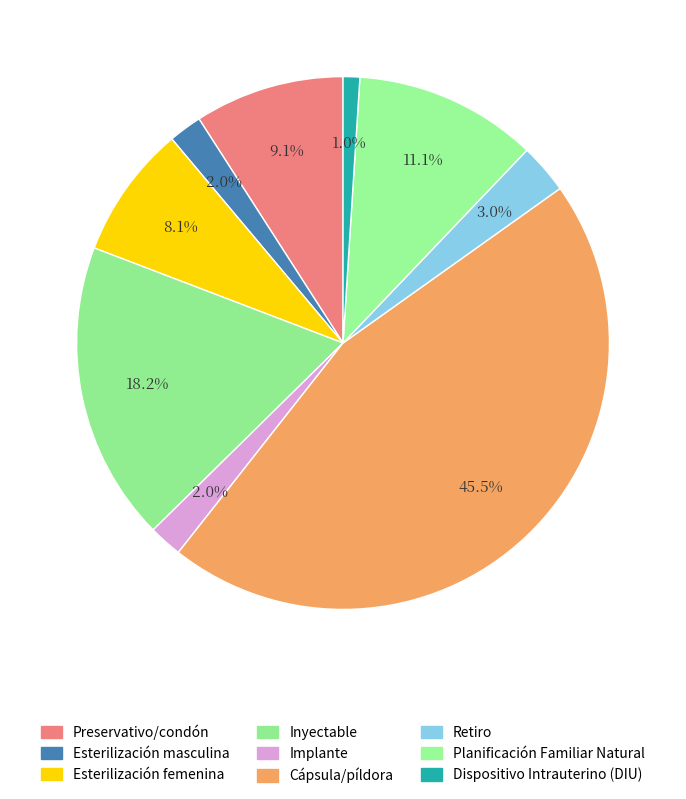

Does any single category account for the majority?

No